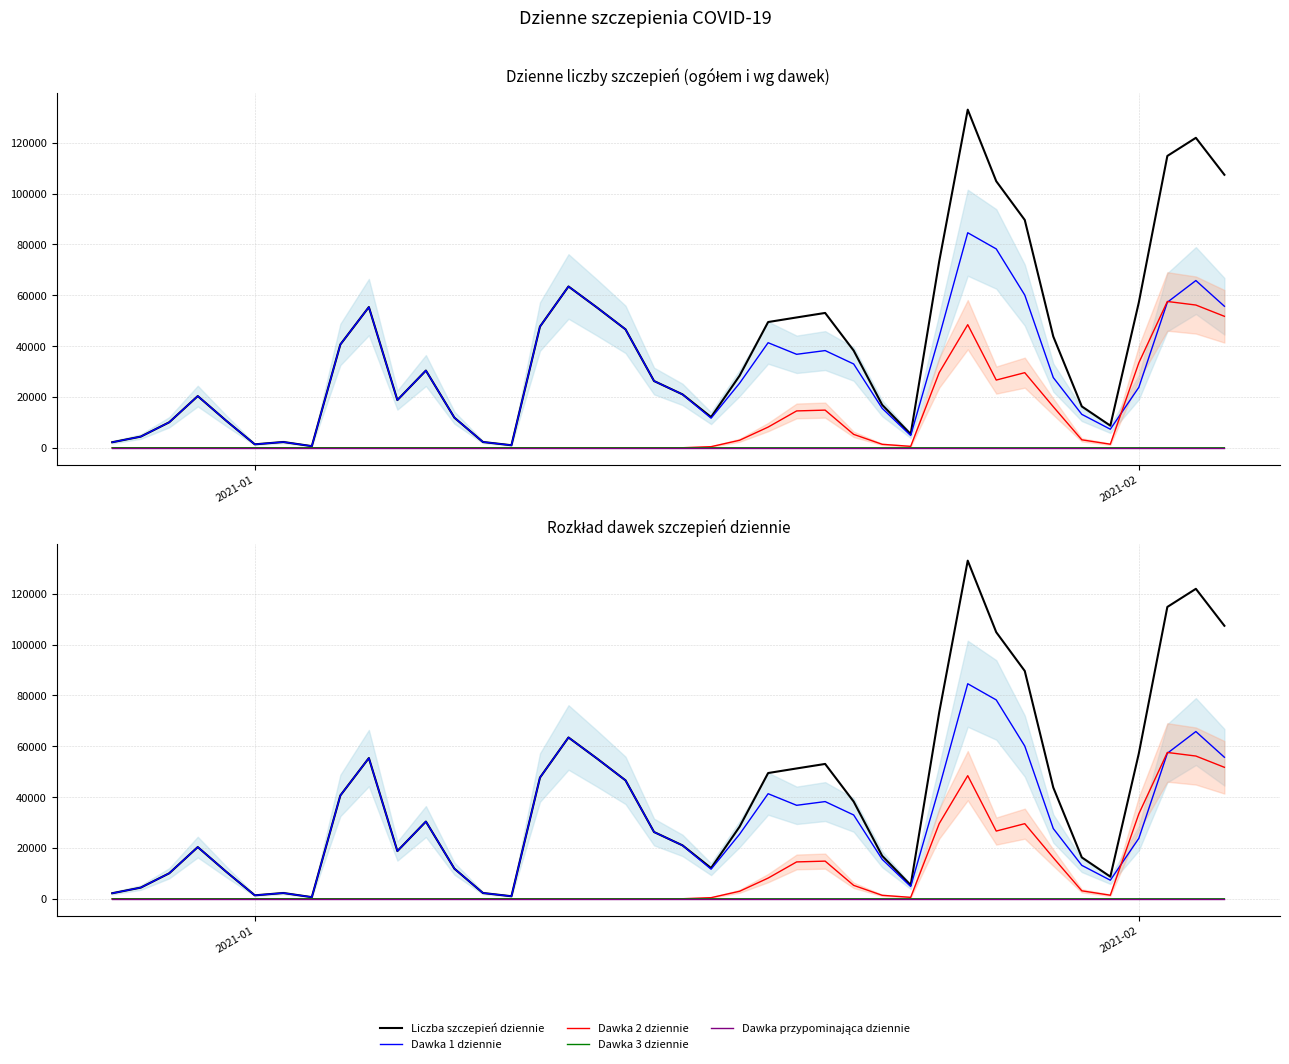

True or false: Dawka przypominająca dziennie and Dawka 1 dziennie intersect in this chart.

False